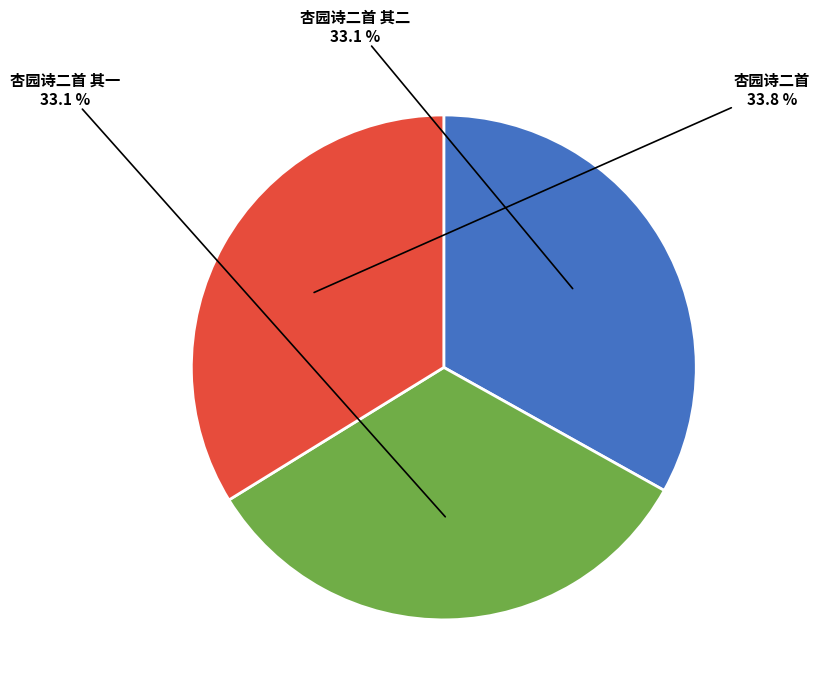

What is the largest slice in the pie chart?

杏园诗二首